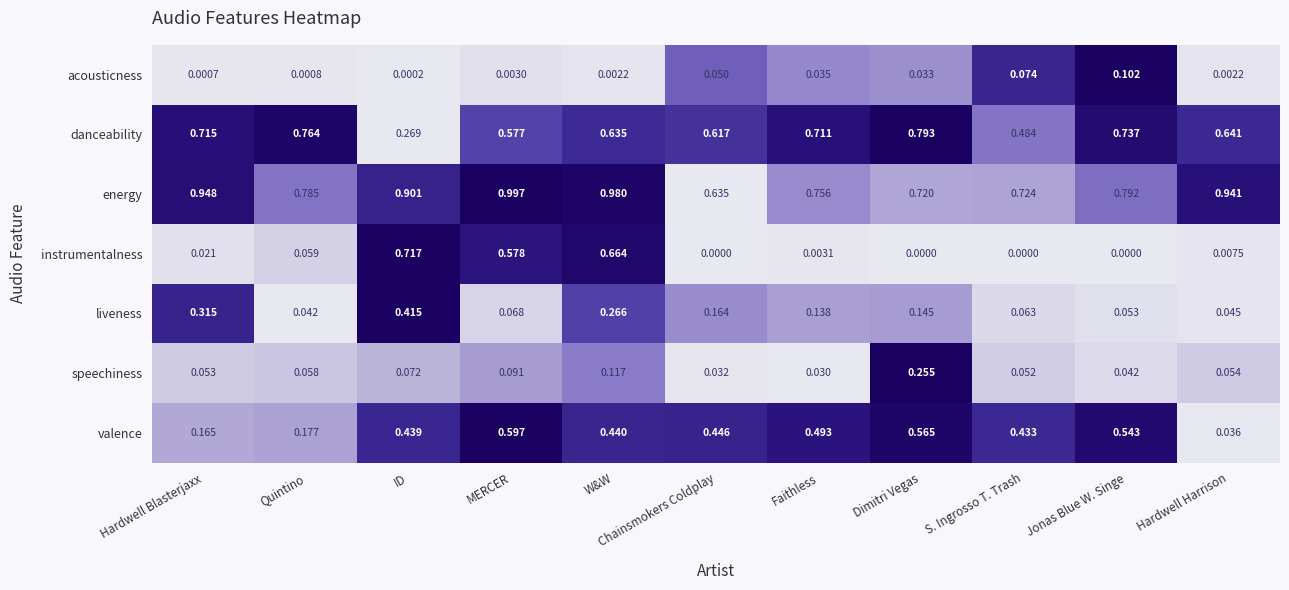

How many data points does each series have?

11